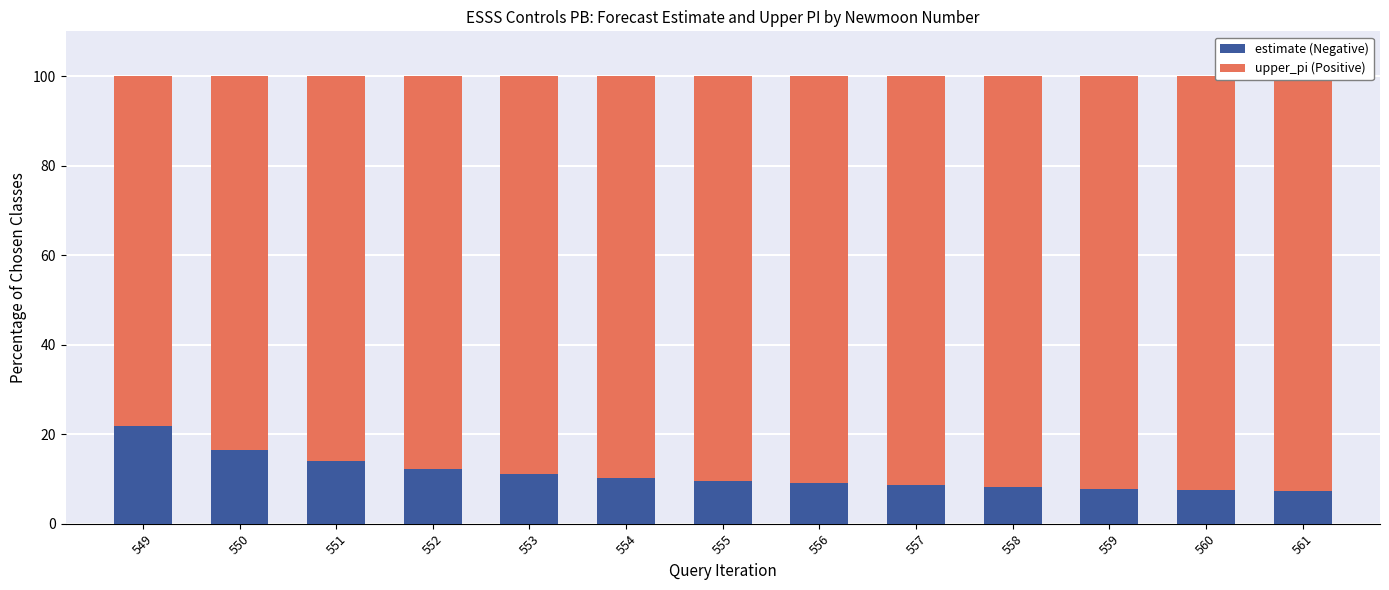

What are all the series names shown in the legend?

estimate, upper_pi